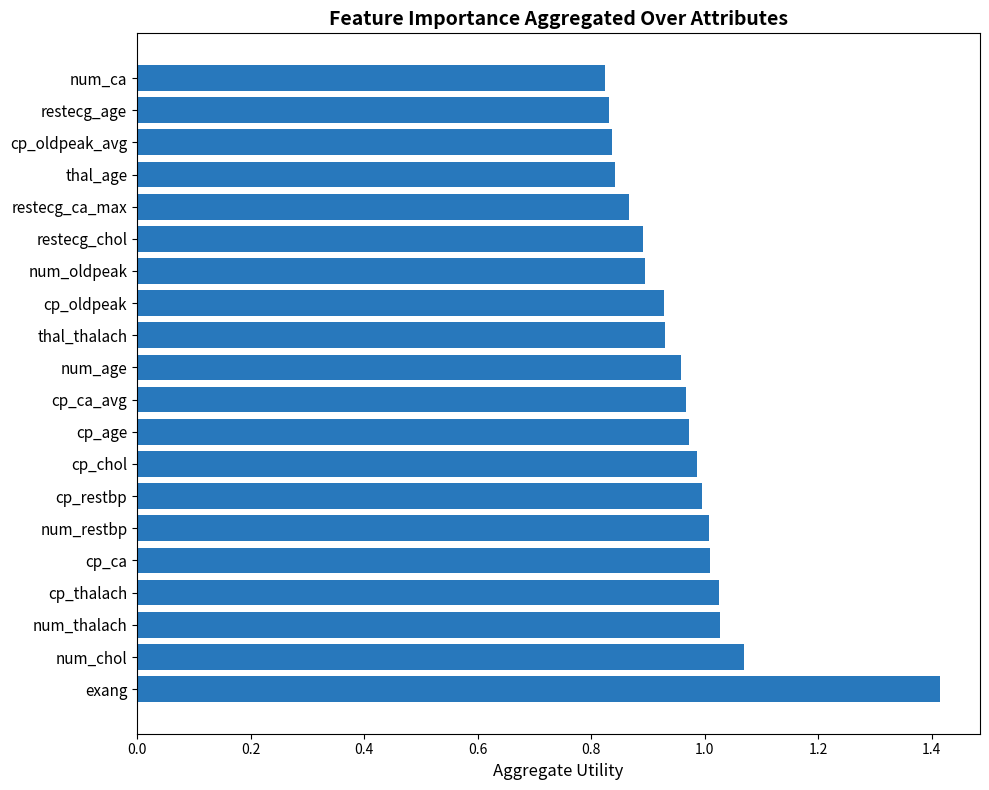

True or false: the data shows 0.3 at cp_ca.

False